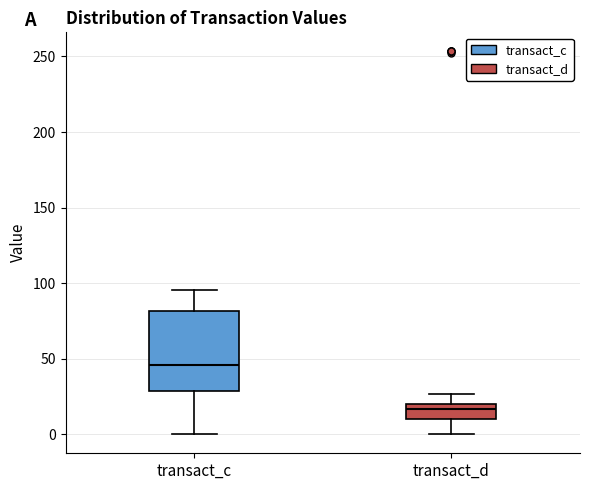

Reading left to right, transcribe this box plot: for each box, give where its median line is, the range the box spans, and where its two whiskers end, as read against the y-axis. The values are not printed on the chart, so give them approximately, as read against the axis.

transact_c: median 45, box 30 to 80, whiskers 0 to 95
transact_d: median 15, box 10 to 20, whiskers 0 to 25